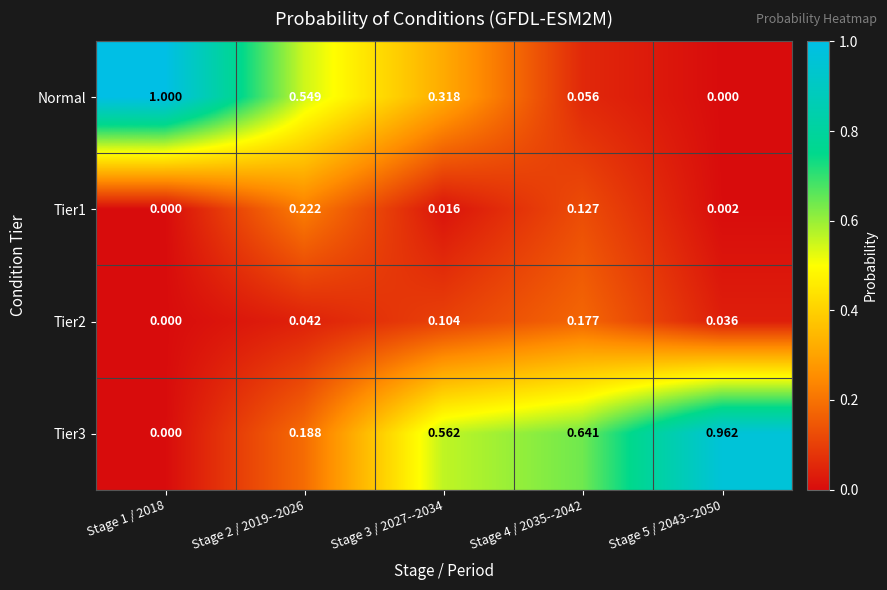

Is the value of Tier2 at Stage 3 / 2027--2034 greater than the value of Tier1 at Stage 2 / 2019--2026?

No